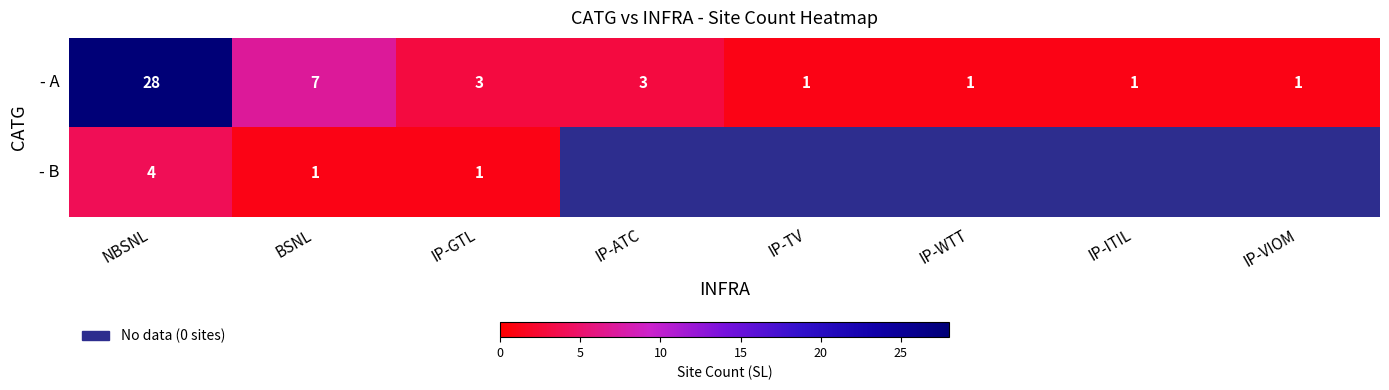

Rank the series at NBSNL from lowest to highest value.

- B, - A